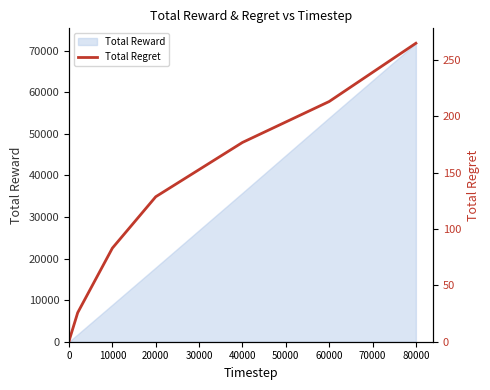

How many values are above zero?

9